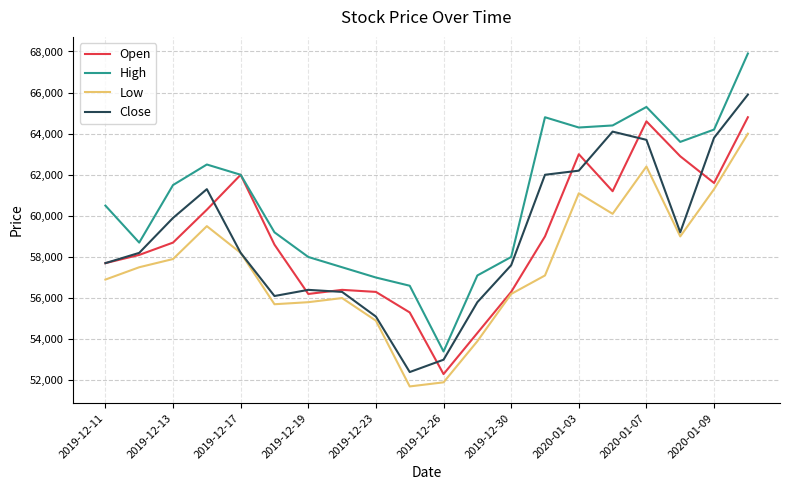

True or false: High and Low cross at least once.

False